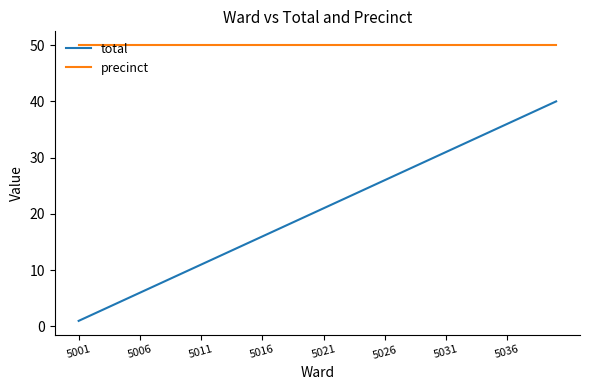

How many lines are shown in the chart?

2